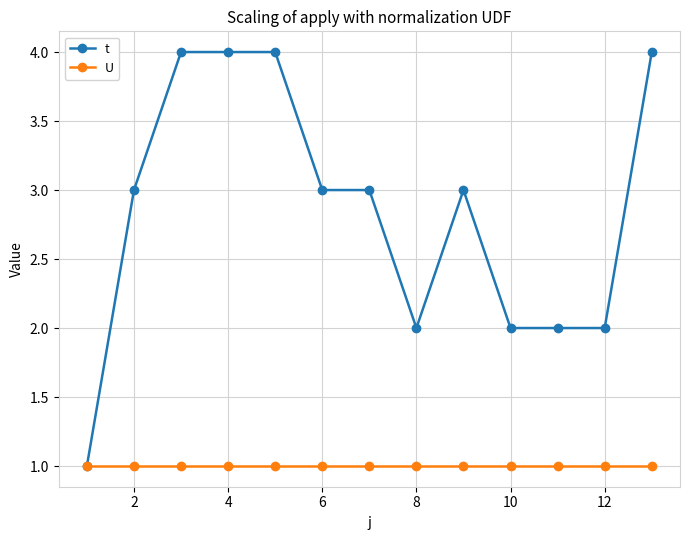

What is the sum of all t values?

37